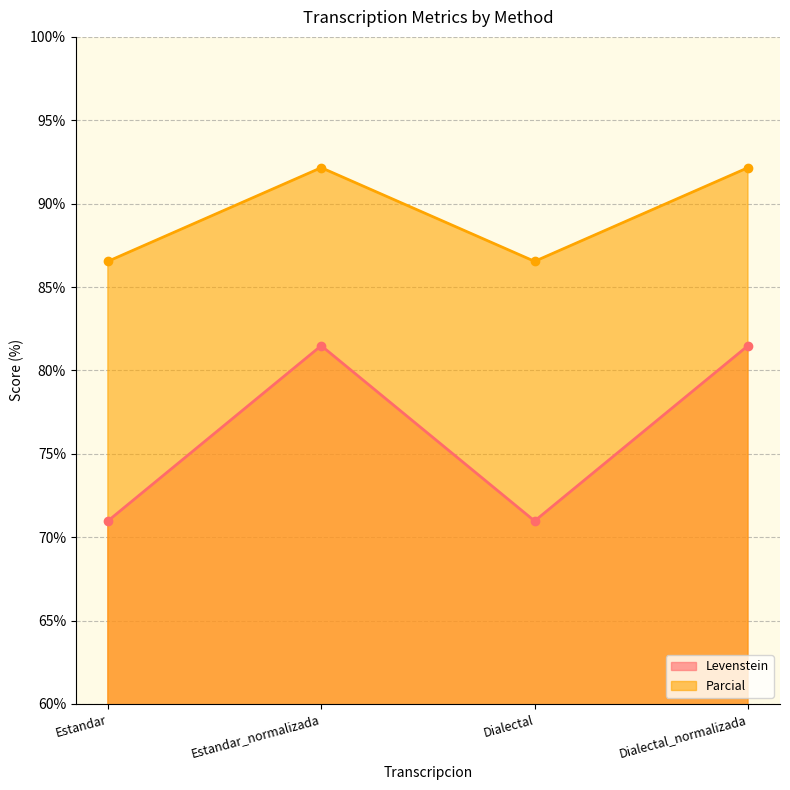

Is it true that Levenstein equals 81.5 at Dialectal_normalizada?

True